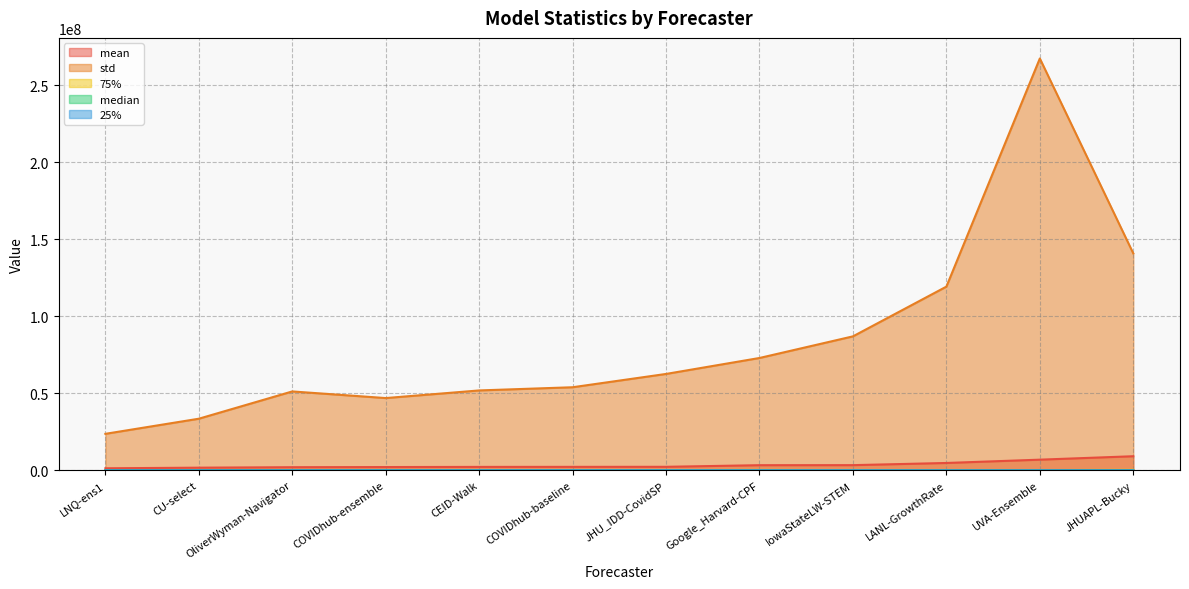

What is the maximum value shown in the chart?

267293326.5